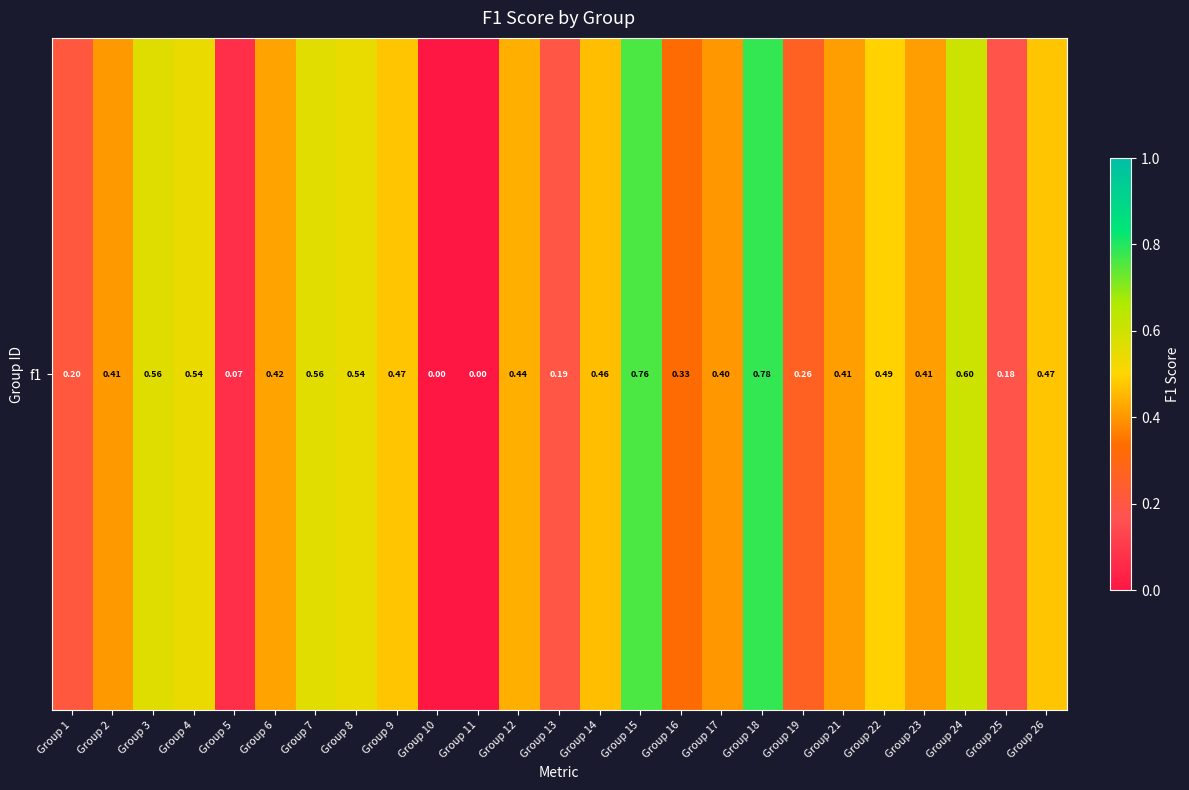

Read the value at Group 16.

0.3